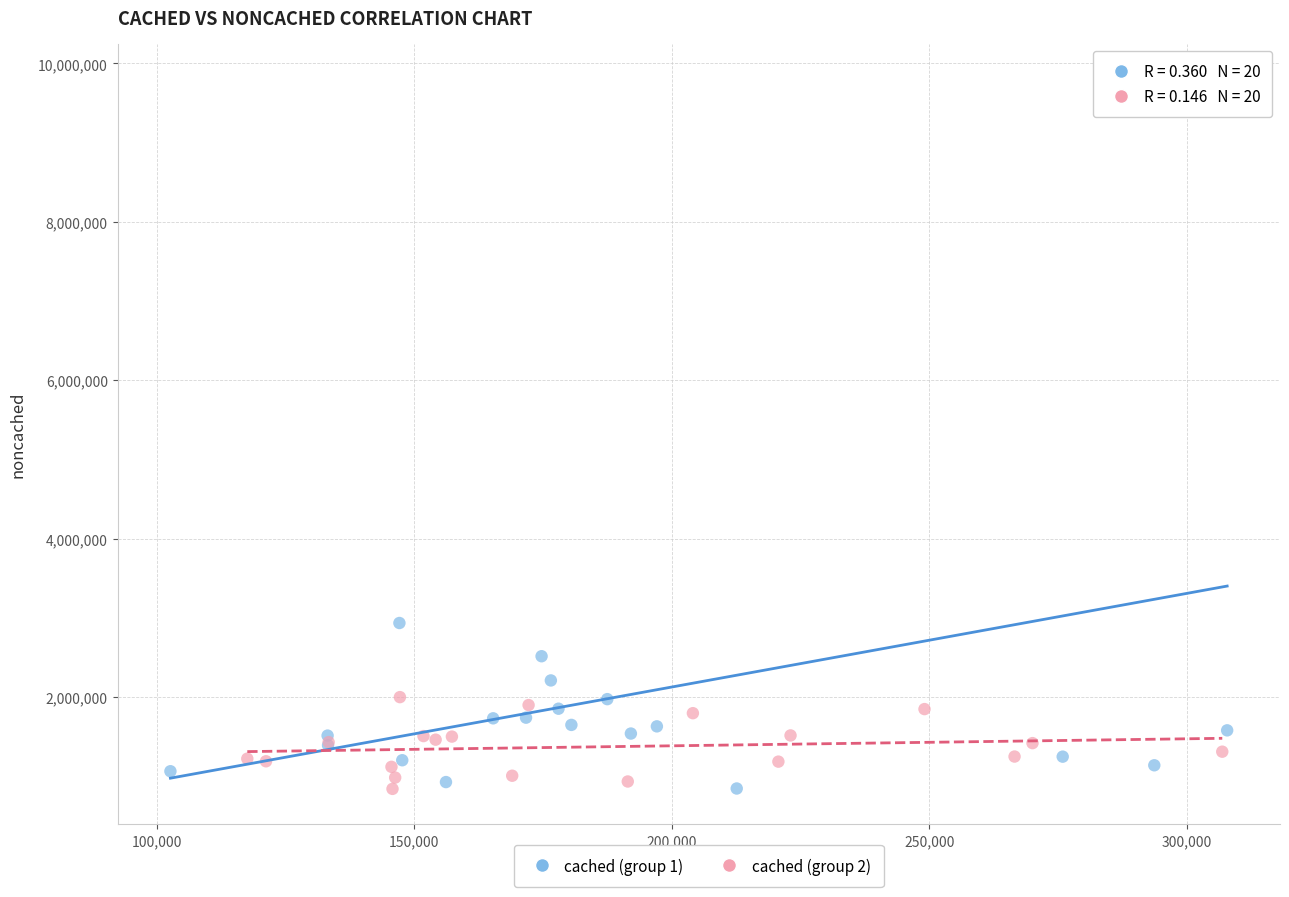

Which series has the largest Y range (max minus min)?

cached (group 1)